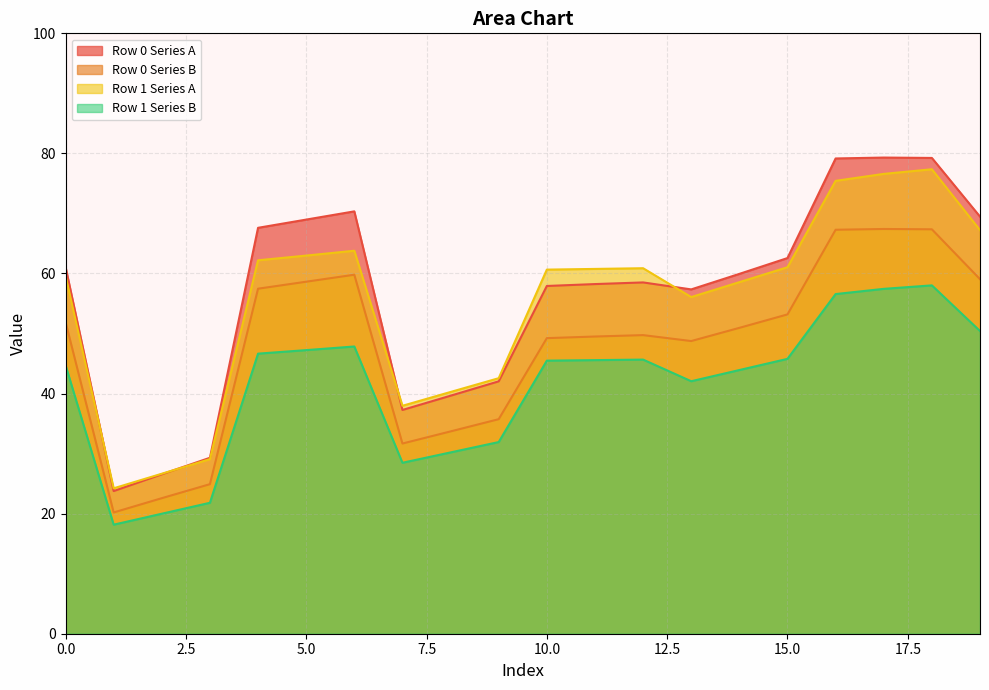

What is the lowest value of the Row 0 Series A series?

23.8